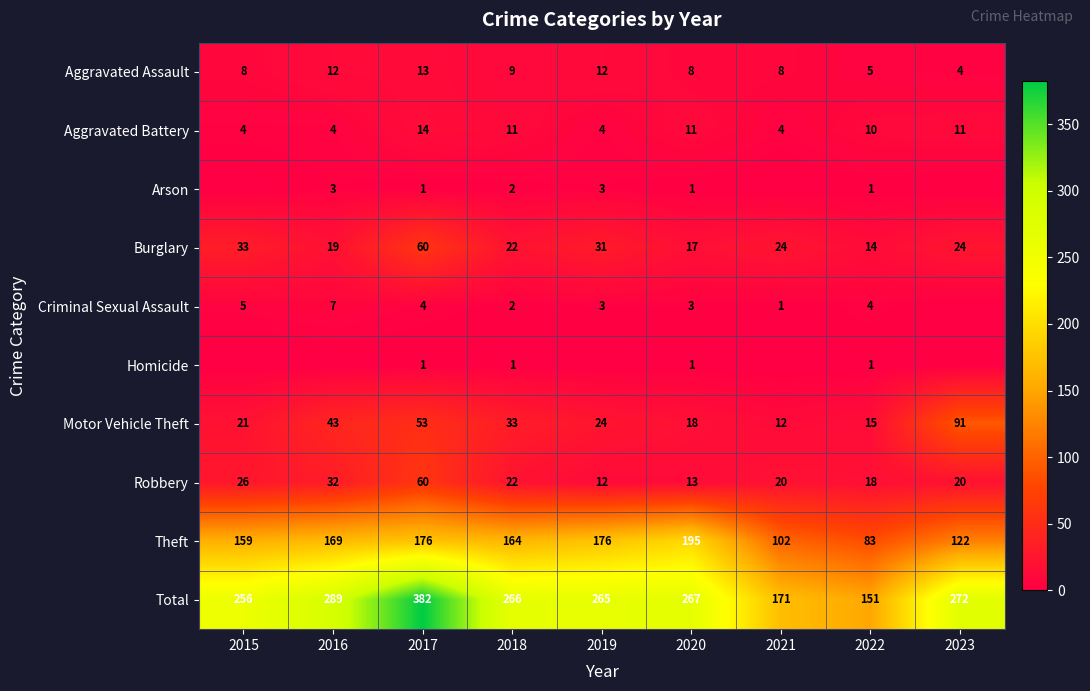

At which label does Aggravated Assault reach its minimum?

2023